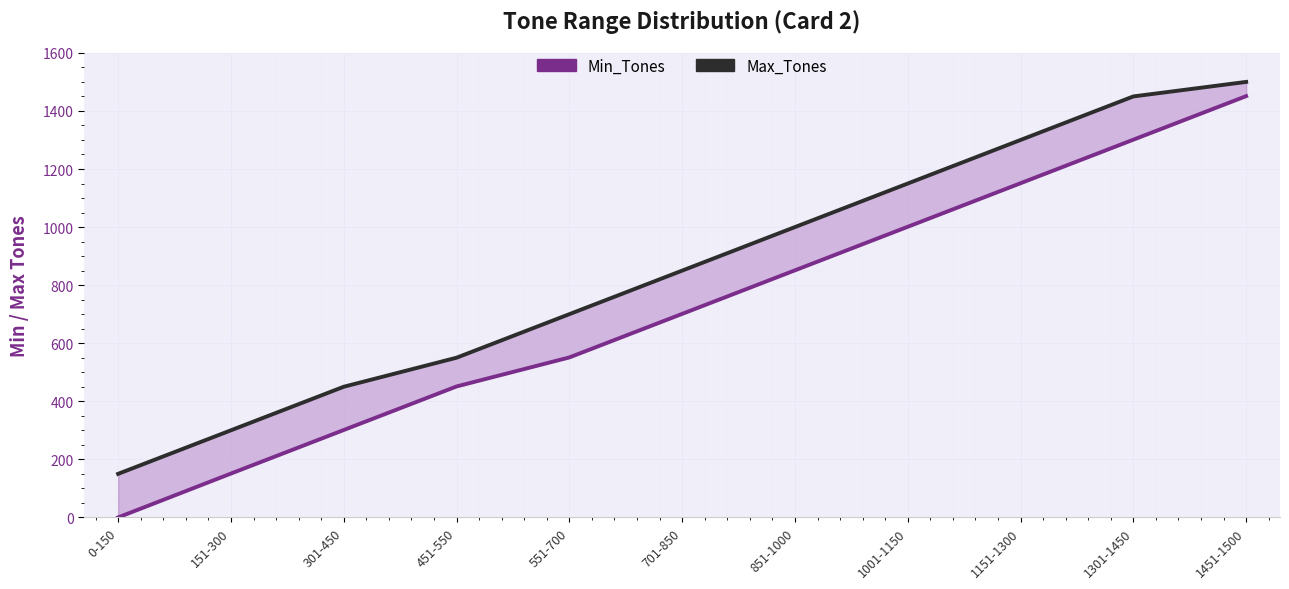

Which series has the largest total across all categories?

Max_Tones